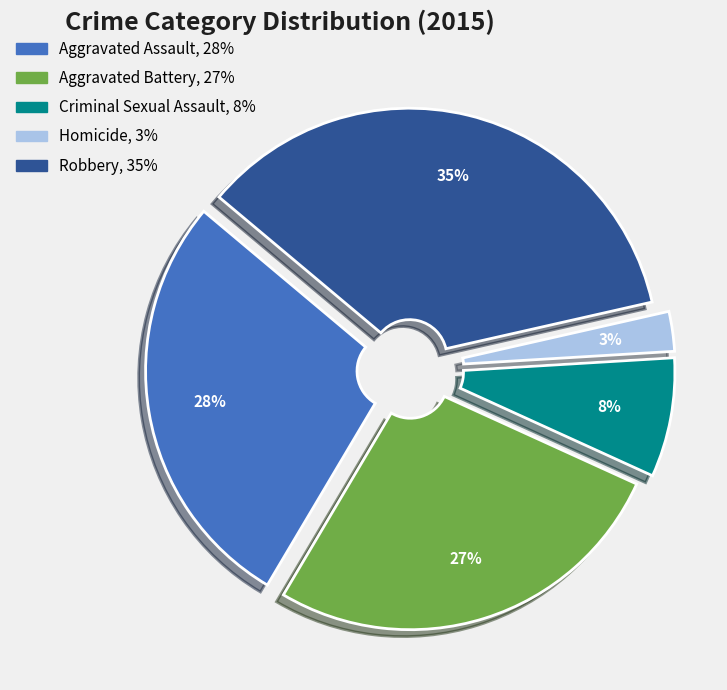

Is the sum of Homicide and Aggravated Battery greater than half?

No